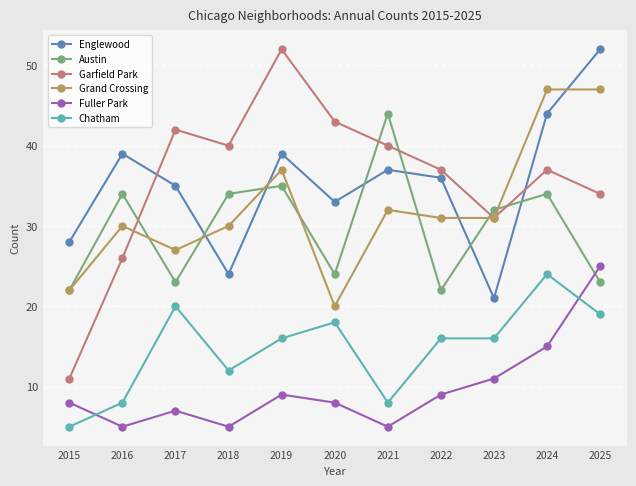

What is the difference between the highest and lowest values at 2016?

34